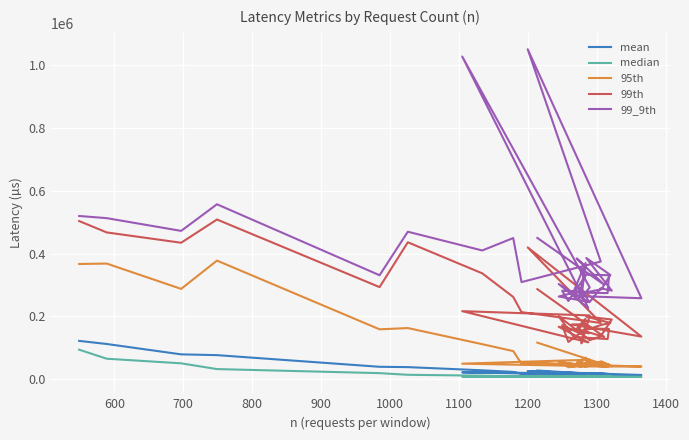

Is the value of median at 26 greater than the value of 95th at 1100?

No